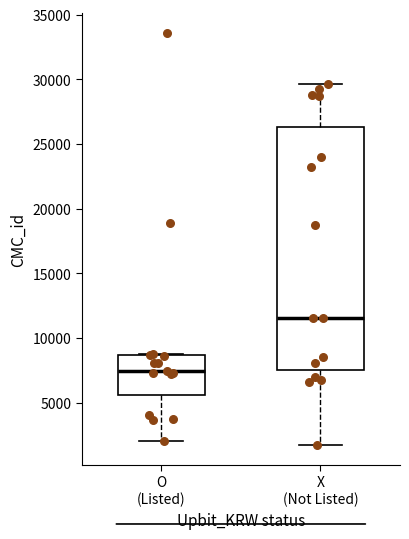

Where is the lower edge of the box for X (Not Listed) on the y-axis? The values are not printed on the chart, so give them approximately, as read against the axis.

7500